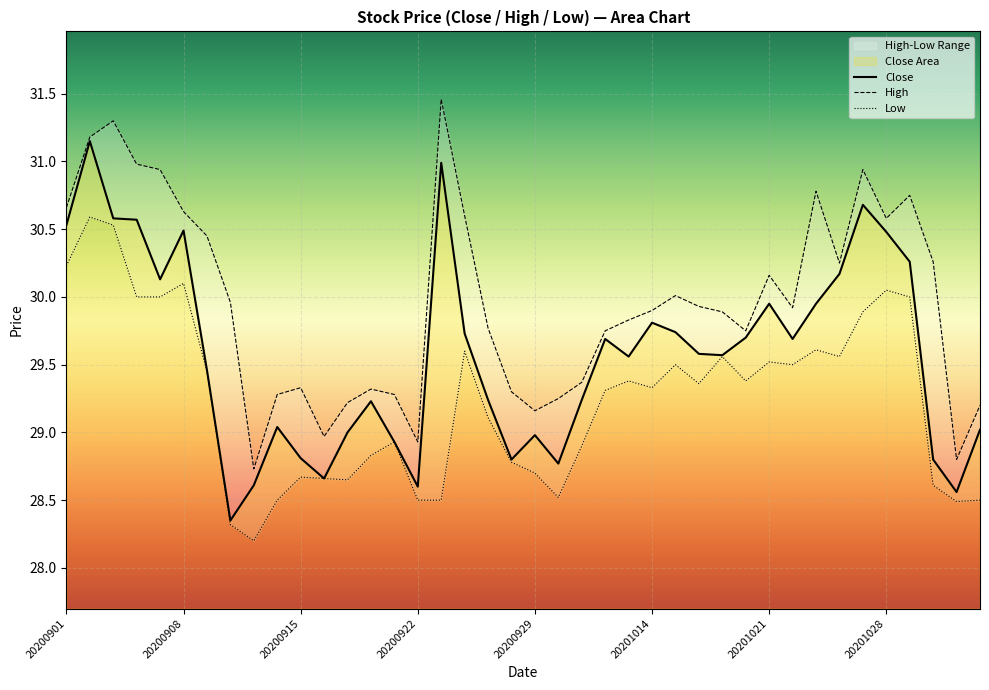

Does the chart display data point markers on the line(s)?

No